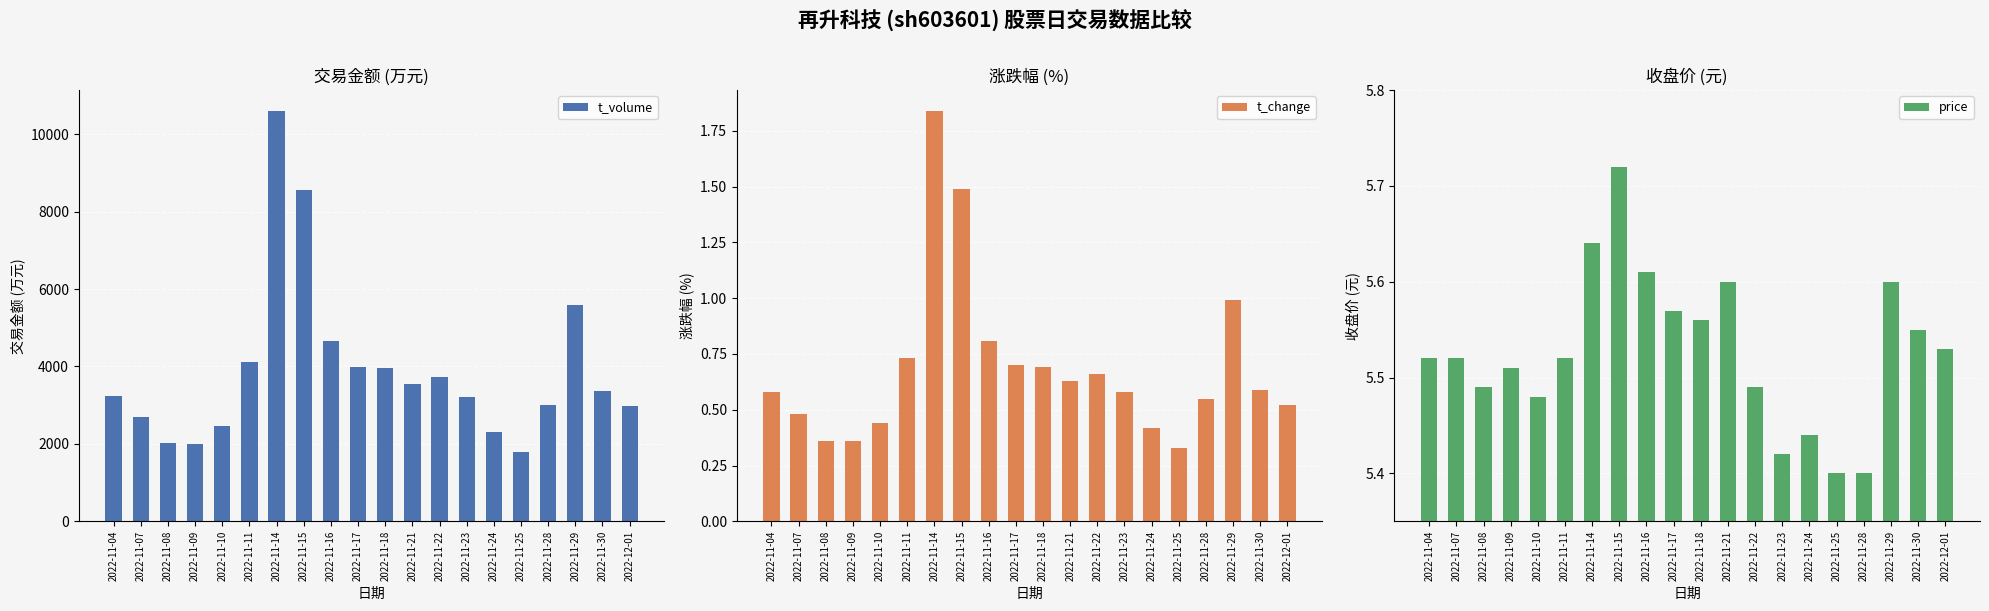

What are all the series names shown in the legend?

t_volume, t_change, price